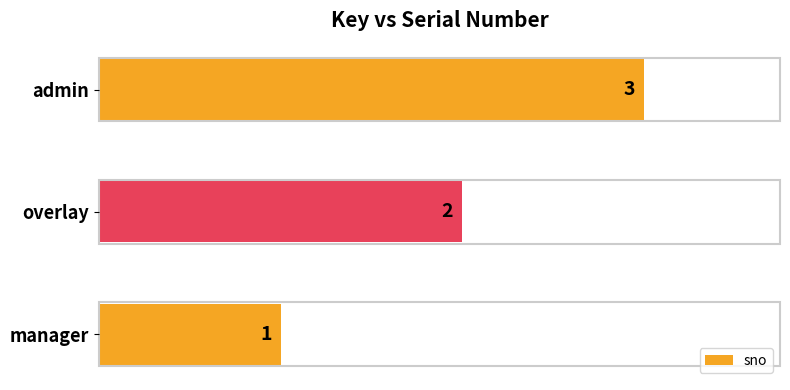

What is the difference between the maximum and second lowest values?

1